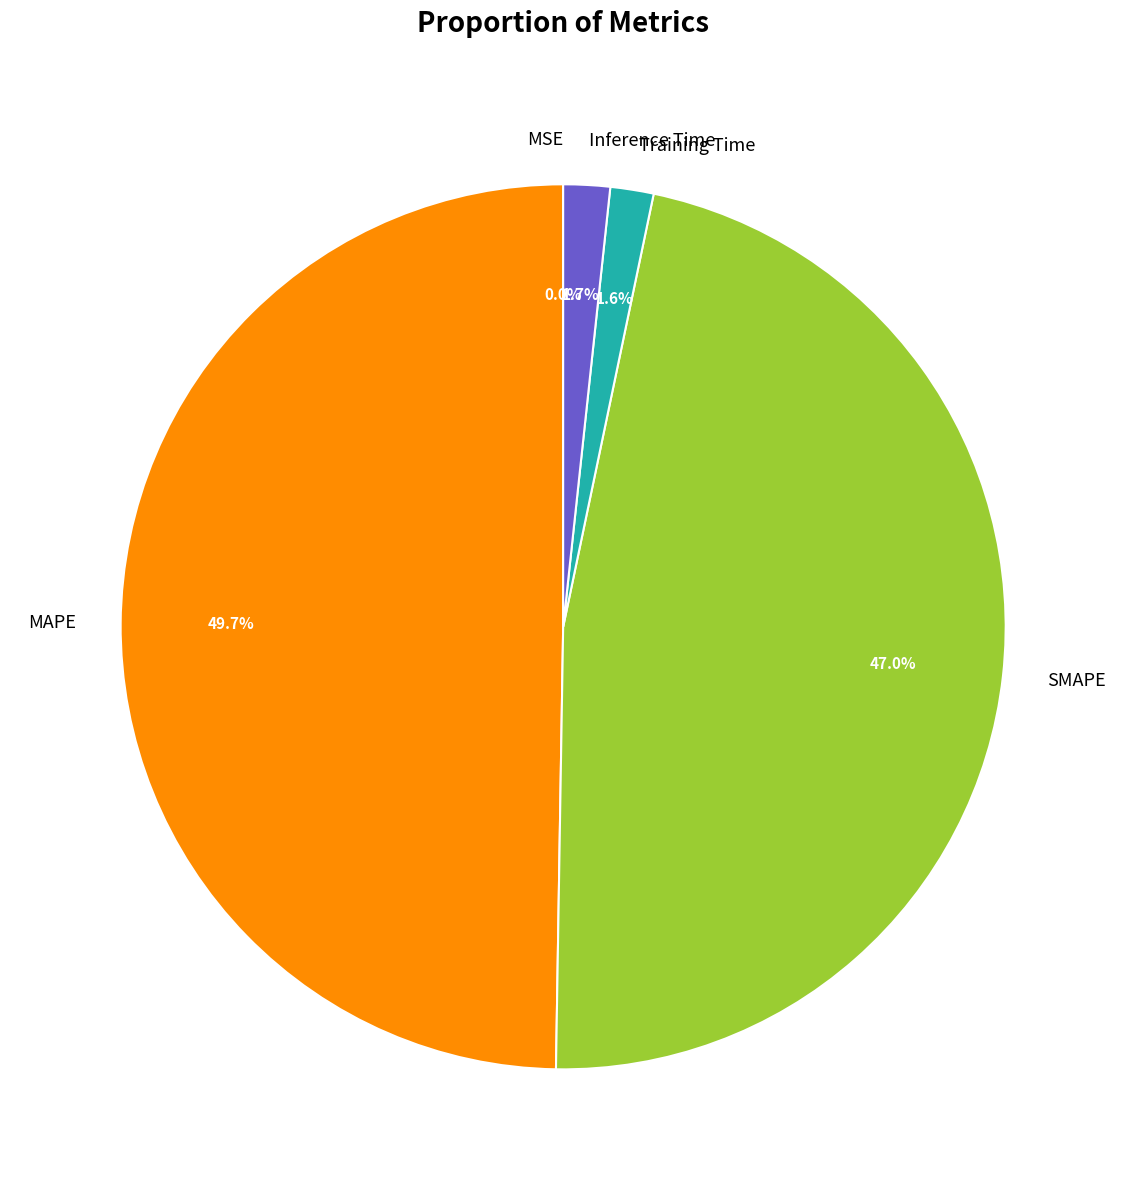

What is the largest slice in the pie chart?

MAPE